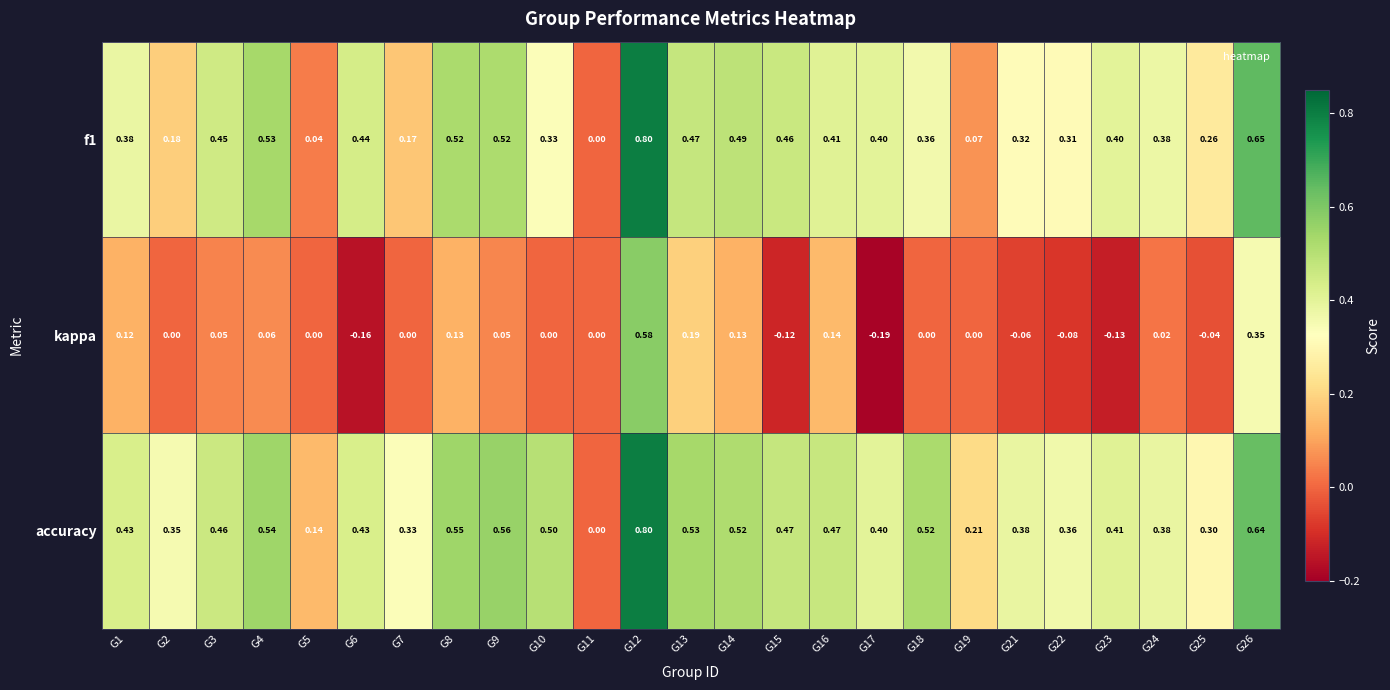

How many data points does each series have?

25